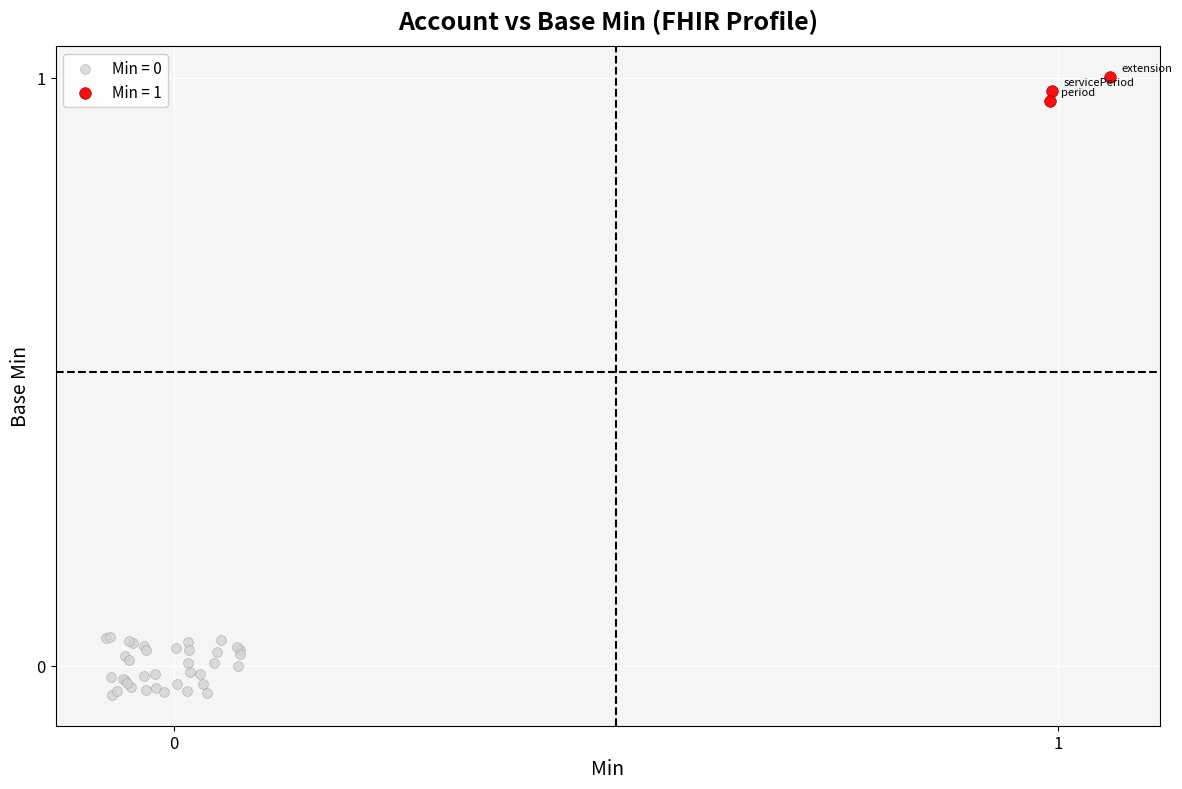

Which series reaches the maximum Y coordinate?

Min = 1